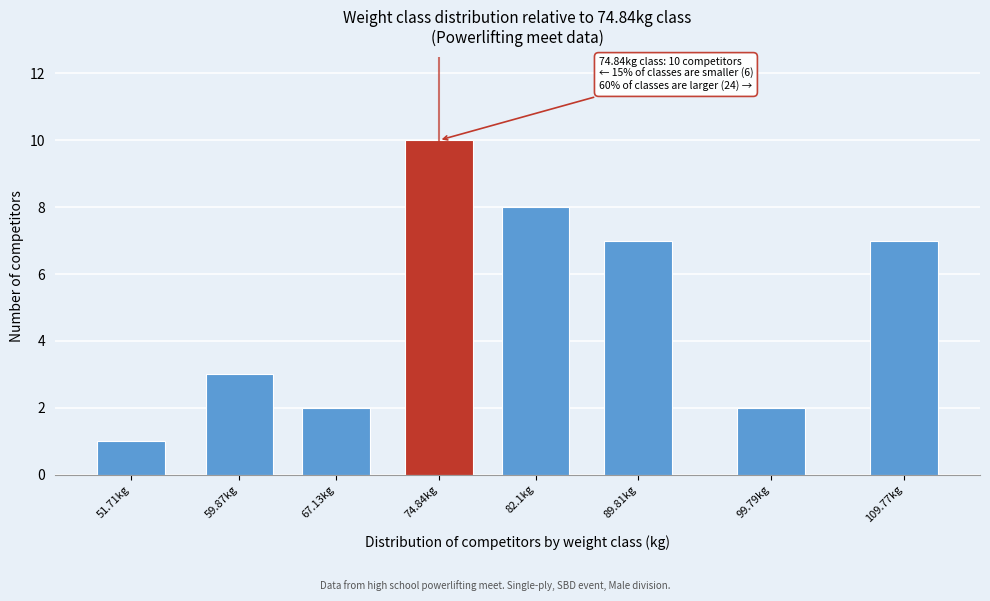

Reading left to right, extract all data points from this chart.

51.71kg=1	59.87kg=3	67.13kg=2	74.84kg=10	82.1kg=8	89.81kg=7	99.79kg=2	109.77kg=7